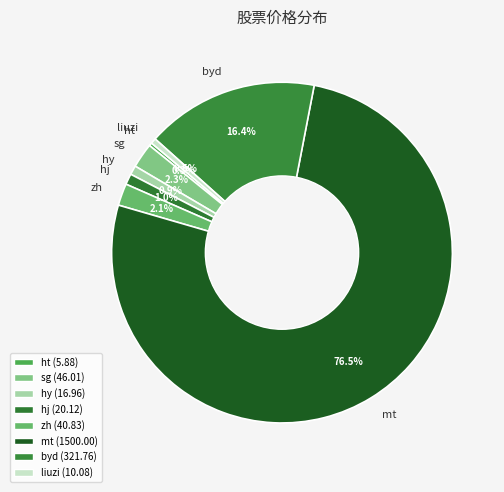

Is ht the majority of the pie?

No